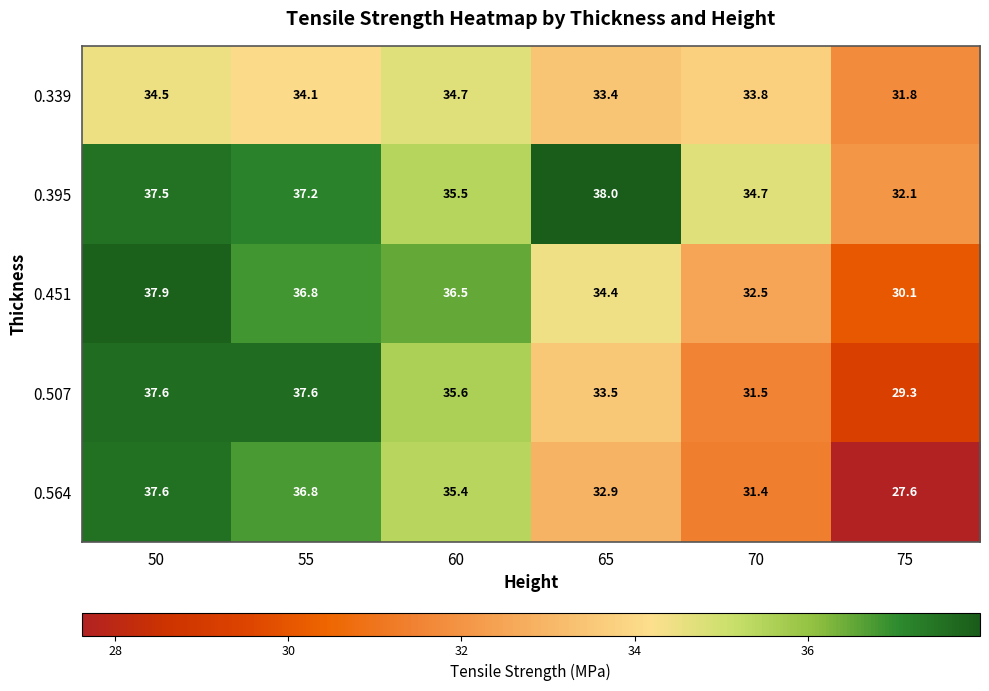

What is the spread (max minus min) of values at 60?

1.8